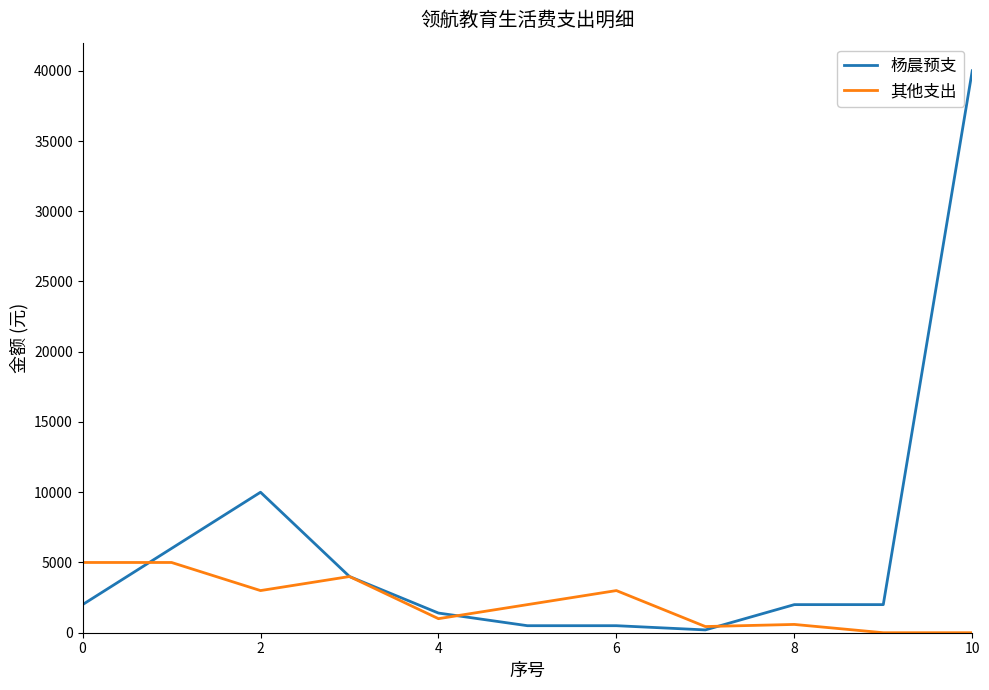

Rank the series by their maximum value, from highest to lowest.

杨晨预支, 其他支出